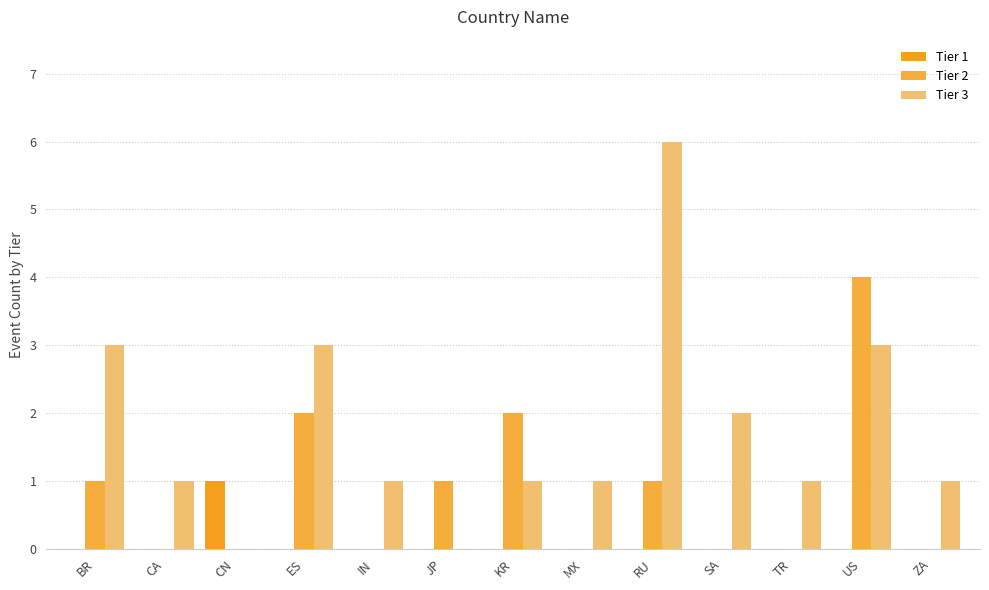

What is the difference between the Tier 3 values at US and IN?

2